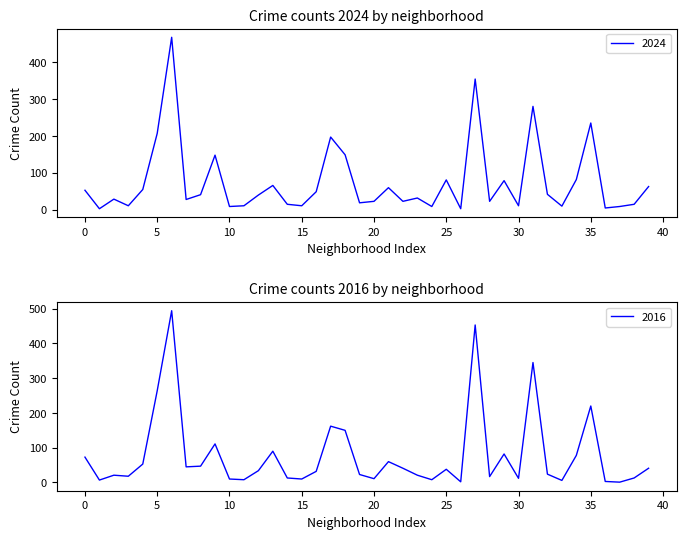

What is the maximum value for 2024?

467